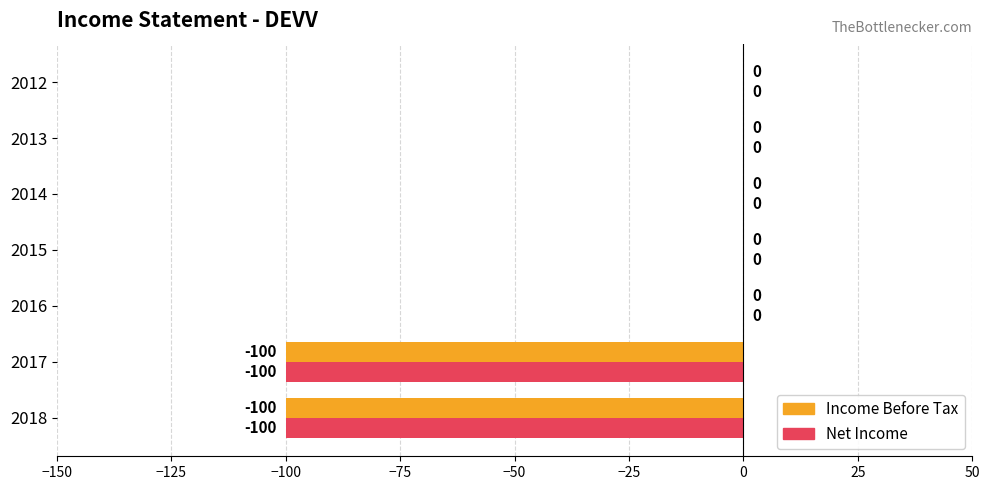

How many Net Income values are between -100 and 0?

7